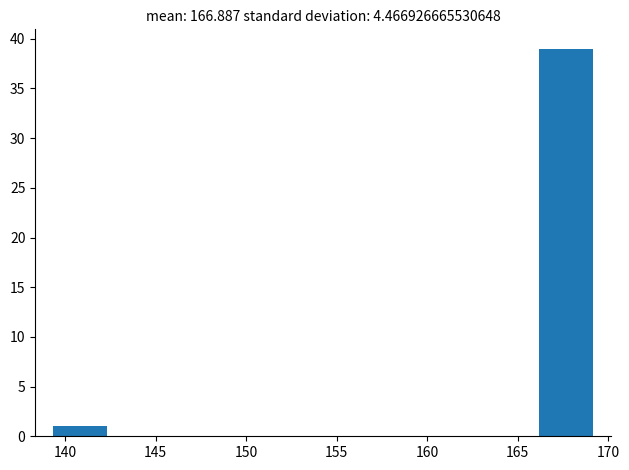

Reading left to right, list every bar in this chart as the range it spans on the x-axis followed by its height. Neither the bar edges nor the heights are printed on the chart, so give them approximately, as read against the axes.

139.5 to 142.5: 1
142.5 to 145.5: 0
145.5 to 148.5: 0
148.5 to 151.5: 0
151.5 to 154.0: 0
154.0 to 157.0: 0
157.0 to 160.0: 0
160.0 to 163.0: 0
163.0 to 166.0: 0
166.0 to 169.0: 39